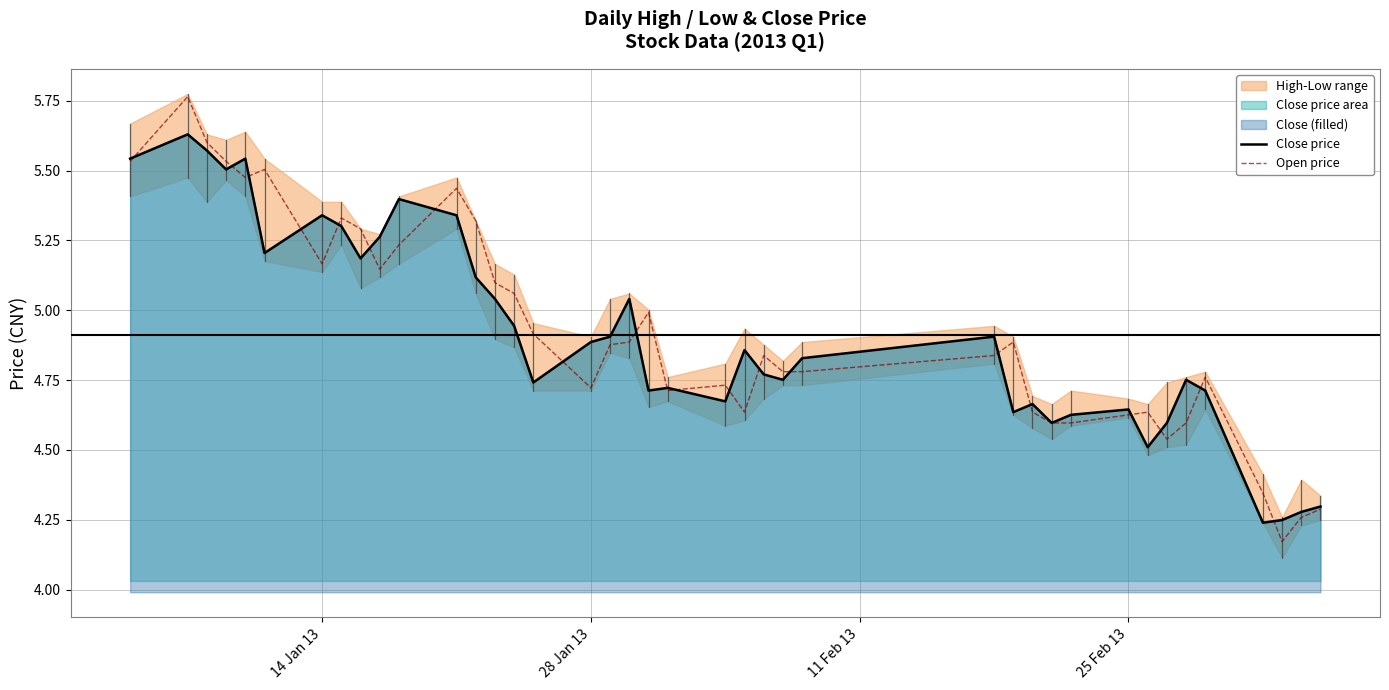

How many interior local peaks does the Close price series have?

11